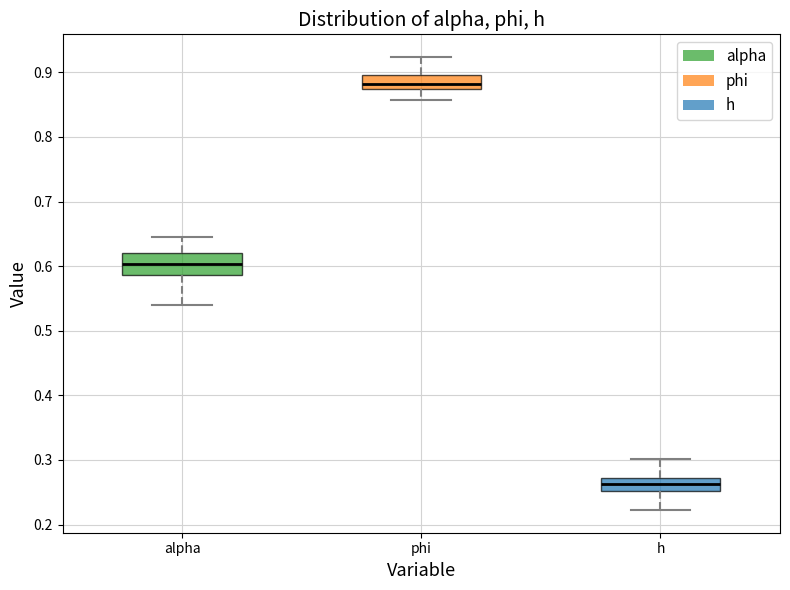

Reading left to right, transcribe this box plot: for each box, give where its median line is, the range the box spans, and where its two whiskers end, as read against the y-axis. The values are not printed on the chart, so give them approximately, as read against the axis.

alpha: median 0.60, box 0.59 to 0.62, whiskers 0.54 to 0.65
phi: median 0.88, box 0.87 to 0.90, whiskers 0.86 to 0.92
h: median 0.26, box 0.25 to 0.27, whiskers 0.22 to 0.30